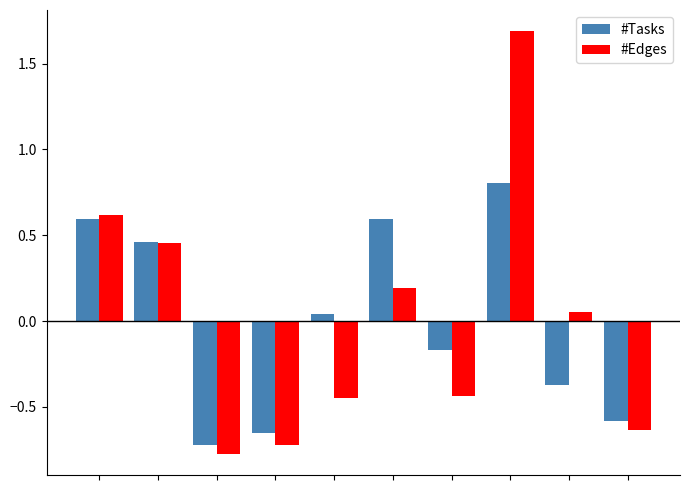

At how many categories does at least one series exceed 0?

6